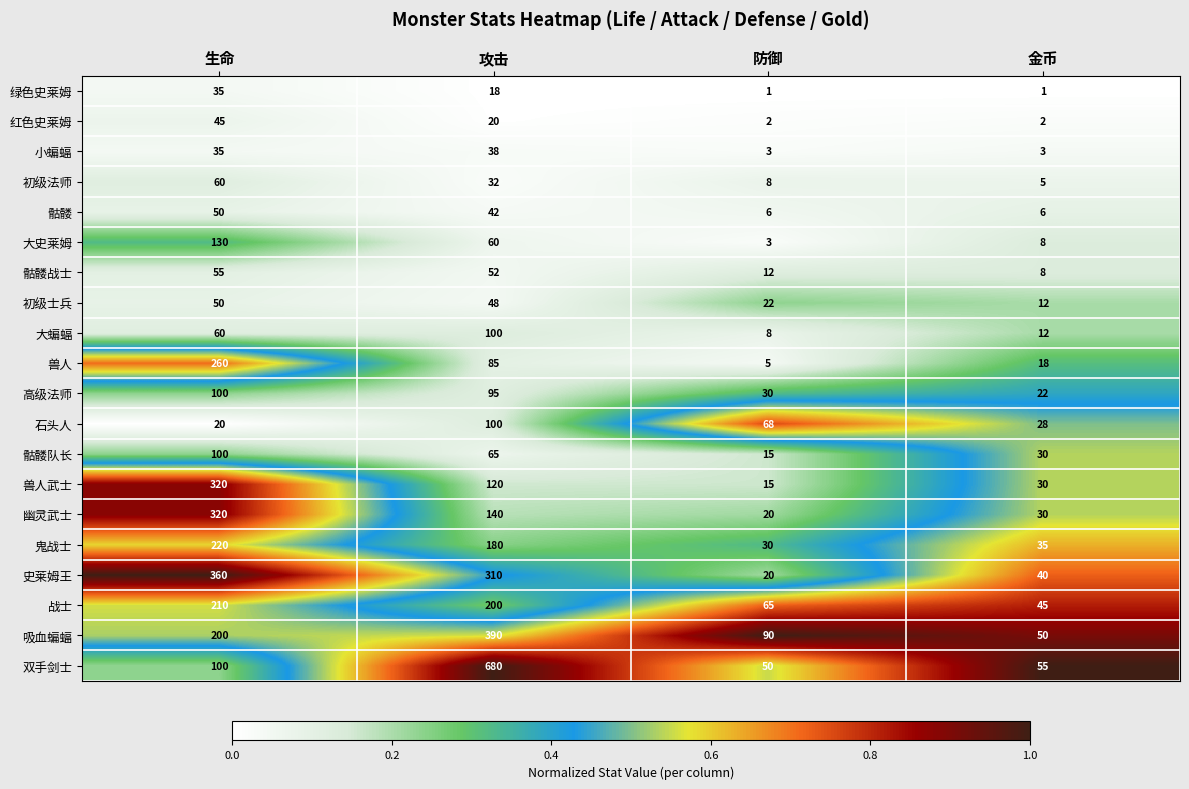

Which series has the largest range (max minus min)?

双手剑士